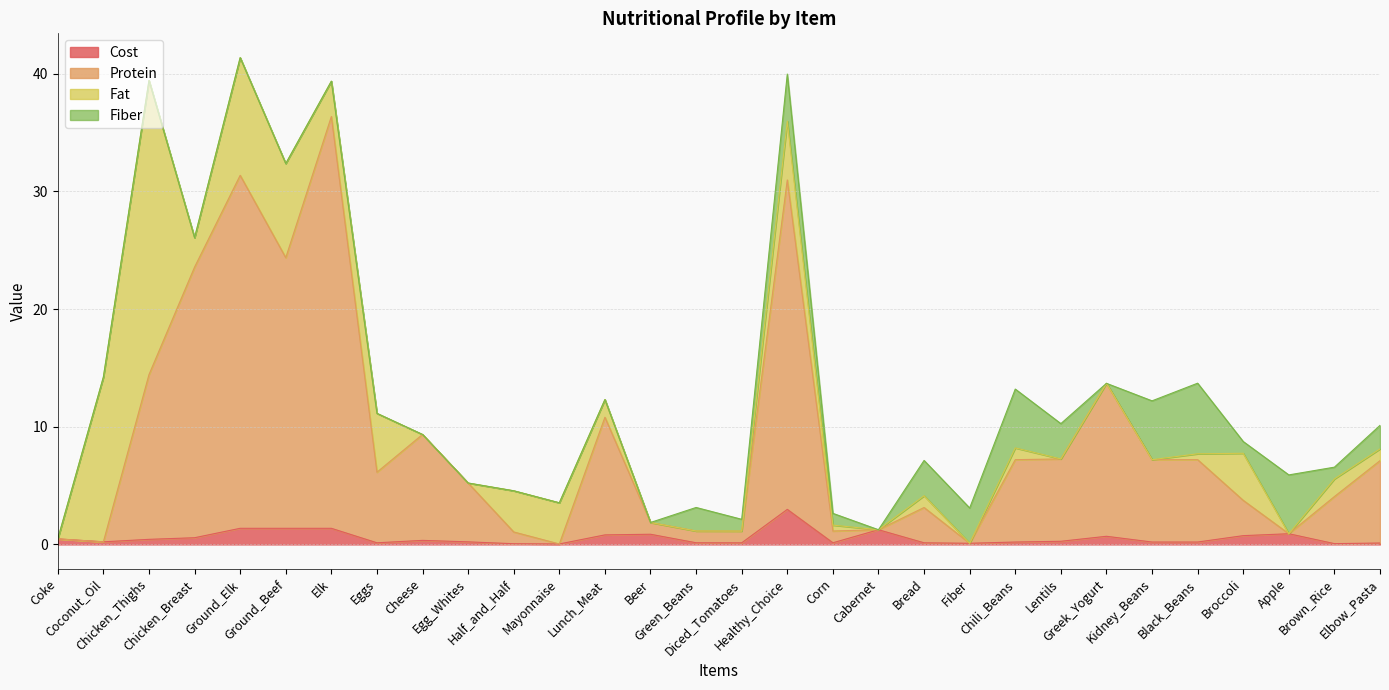

What is the maximum value for Cost?

3.0